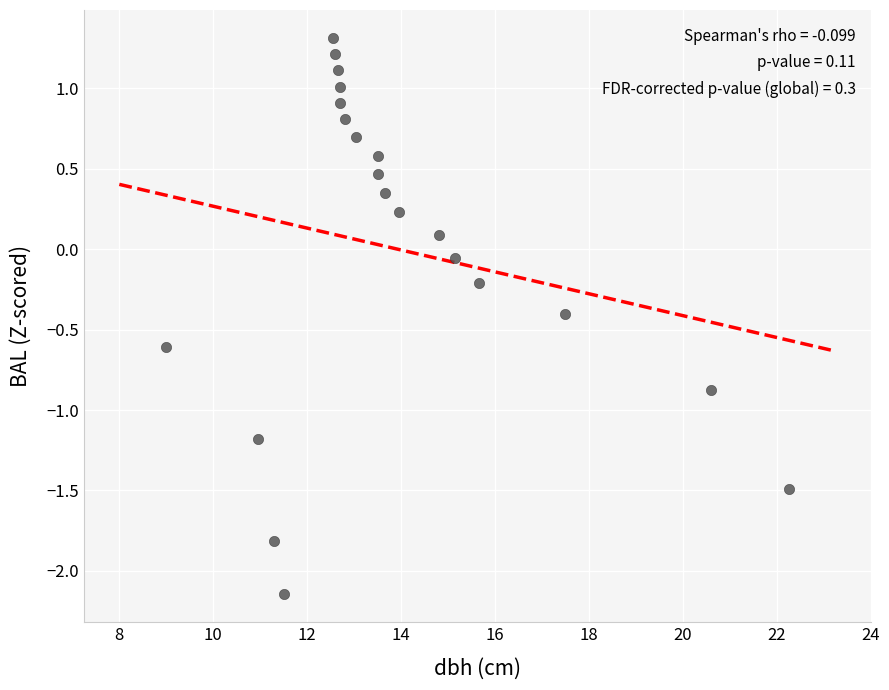

What is the range of Y values (max minus min)?

3.5